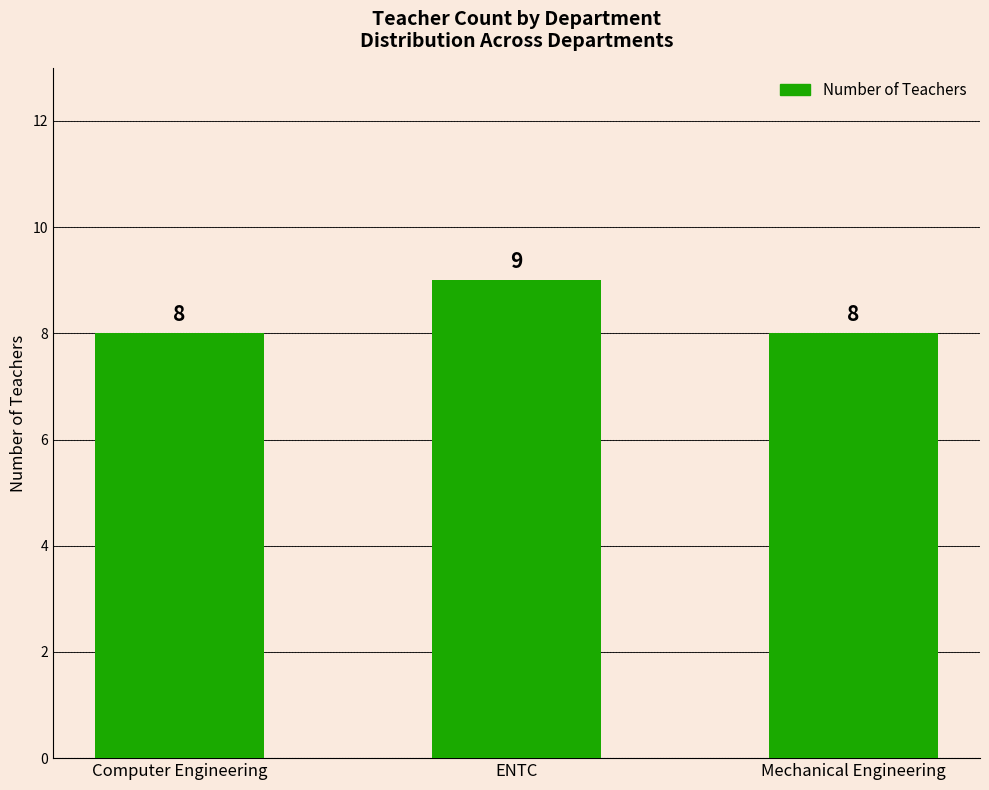

Read the value at Mechanical Engineering.

8